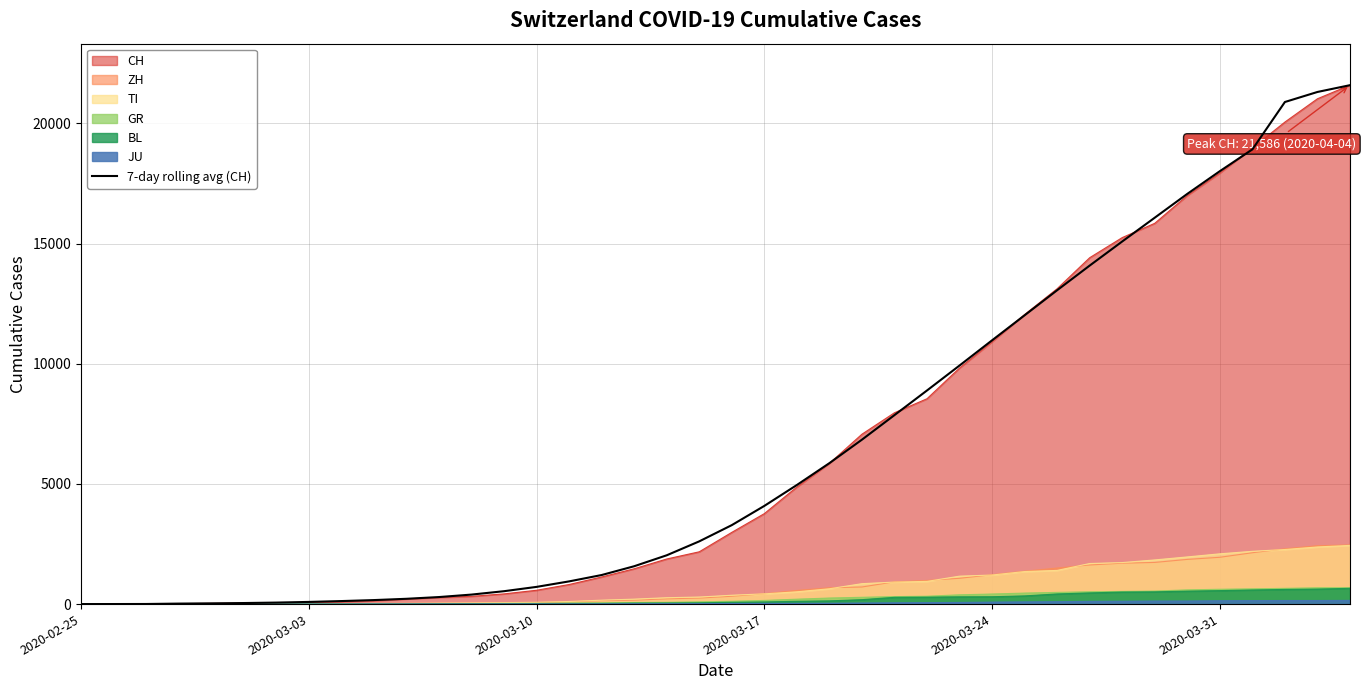

How many lines are shown in the chart?

7